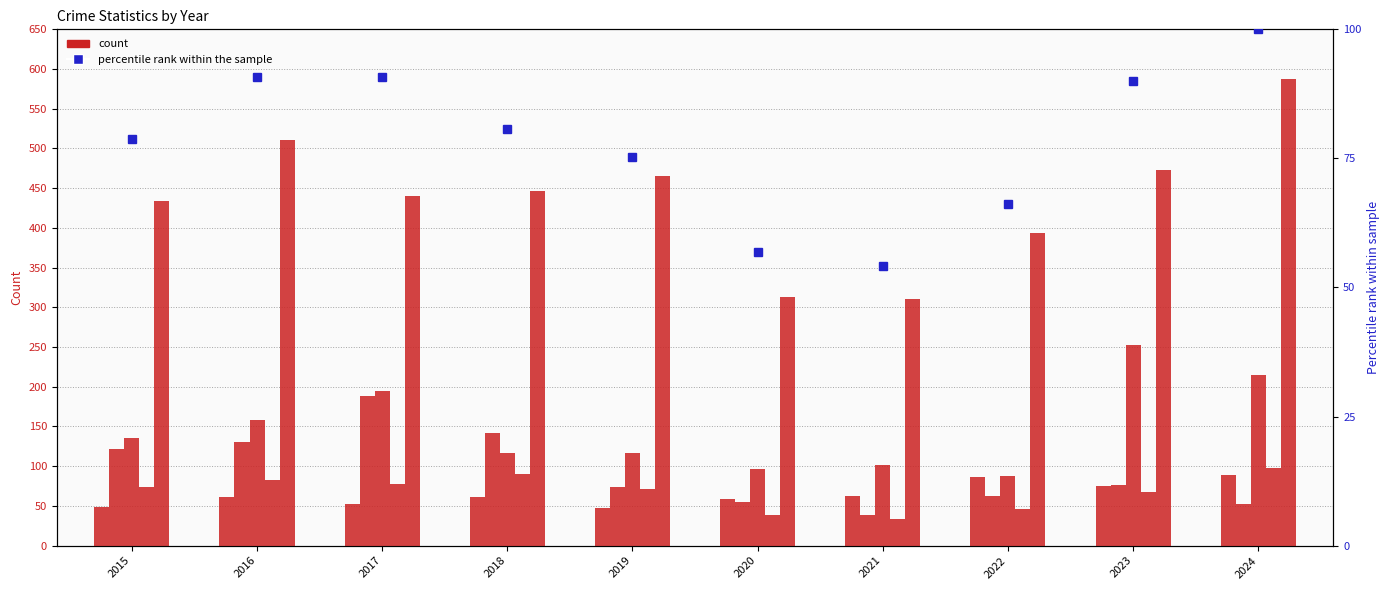

Reading left to right, transcribe all the data shown in this chart.

Aggravated Assault: 48.0	61.0	53.0	61.0	47.0	59.0	63.0	87.0	75.0	89.0
Burglary: 122.0	130.0	188.0	142.0	74.0	55.0	39.0	63.0	76.0	52.0
Motor Vehicle Theft: 135.0	158.0	195.0	116.0	117.0	96.0	101.0	88.0	253.0	215.0
Robbery: 74.0	83.0	78.0	90.0	71.0	39.0	34.0	46.0	68.0	98.0
Theft: 434.0	511.0	440.0	447.0	465.0	313.0	311.0	393.0	473.0	587.0
Total (percentile rank): 78.8	90.7	90.8	80.6	75.3	56.9	54.1	66.1	90.1	100.0